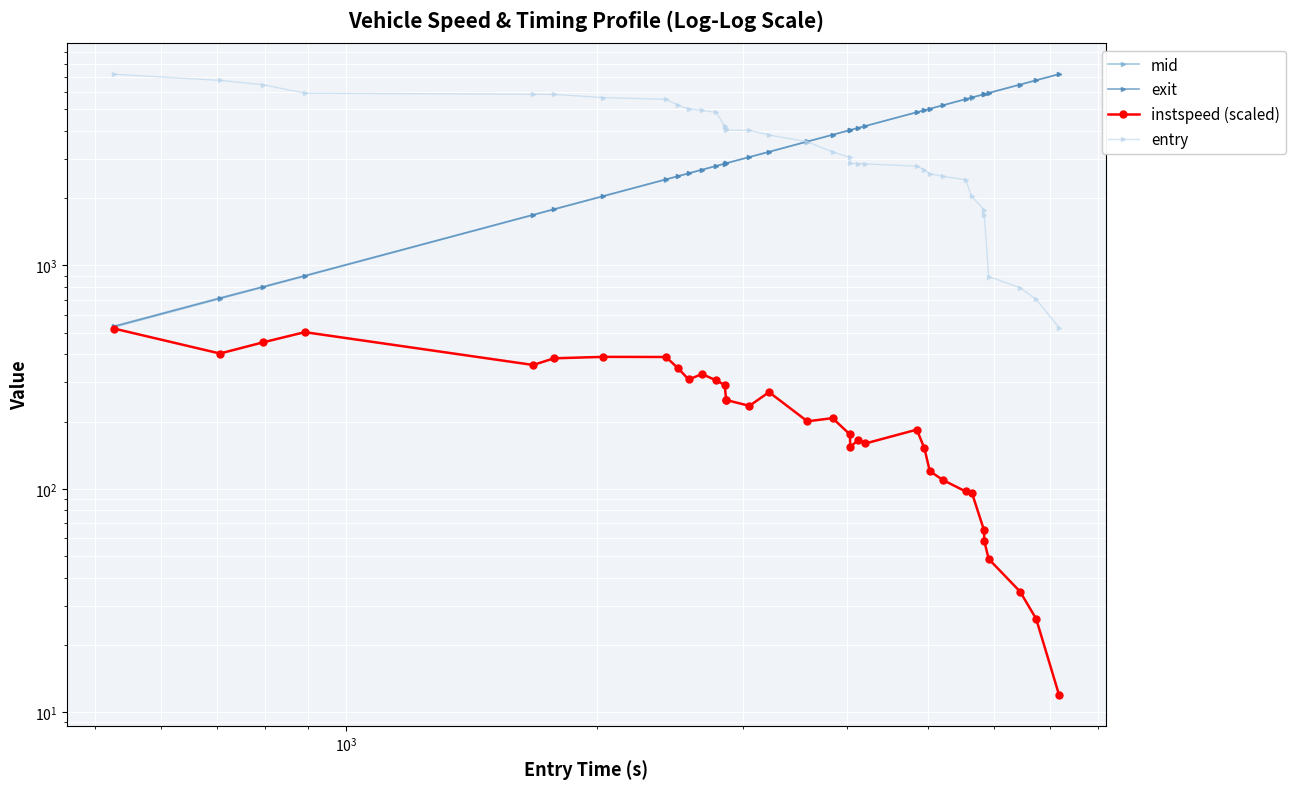

True or false: mid and instspeed (scaled) cross at least once.

False